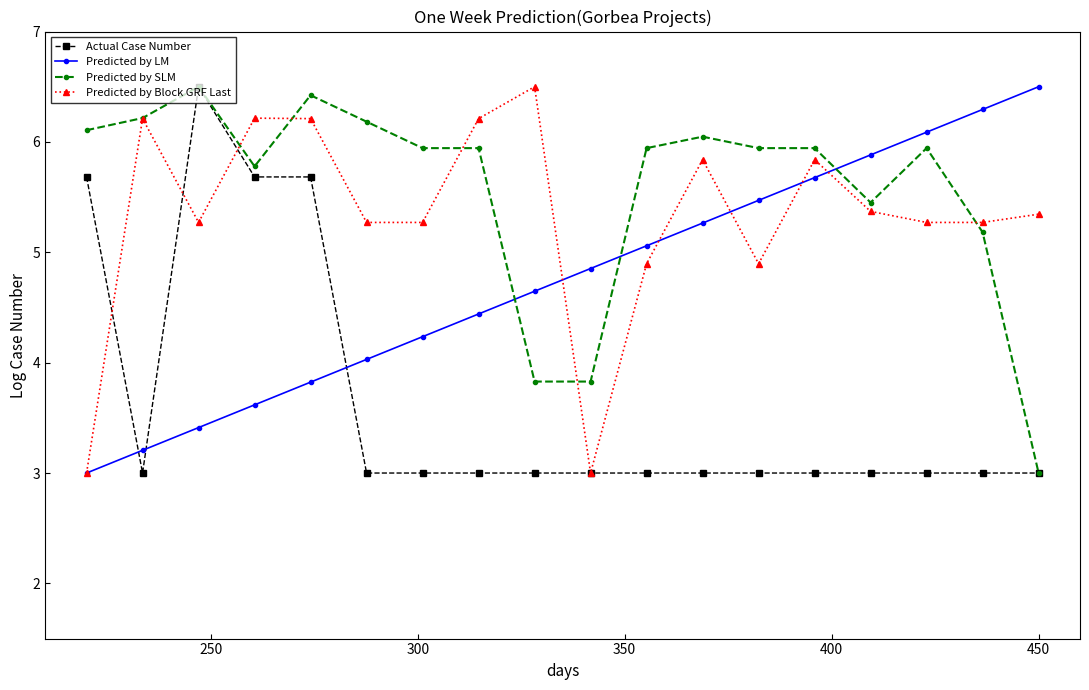

What is the difference between the maximum and minimum values in the Predicted by SLM series?

3.5